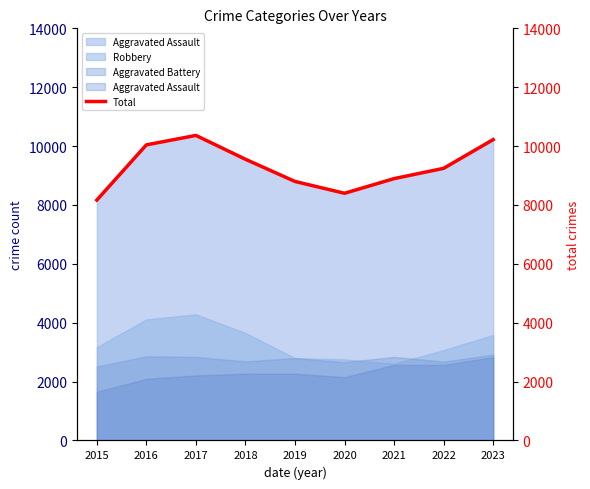

Between 2022 and 2017, which is larger?

2017